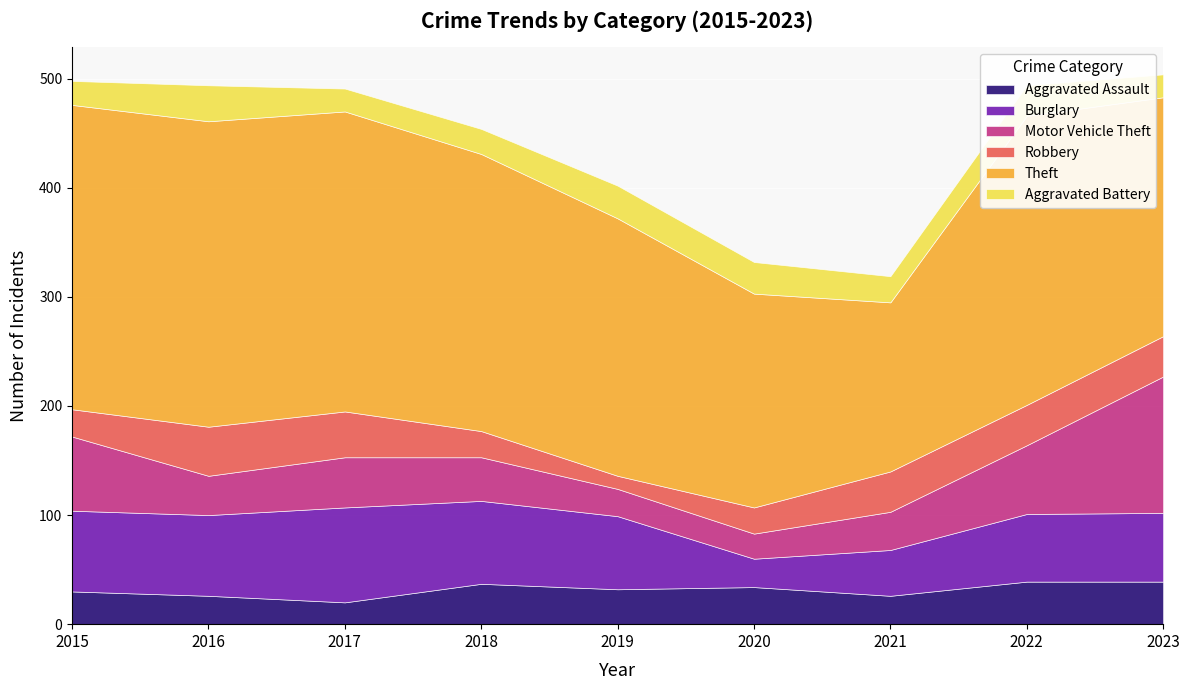

At how many categories does at least one series exceed 66?

9